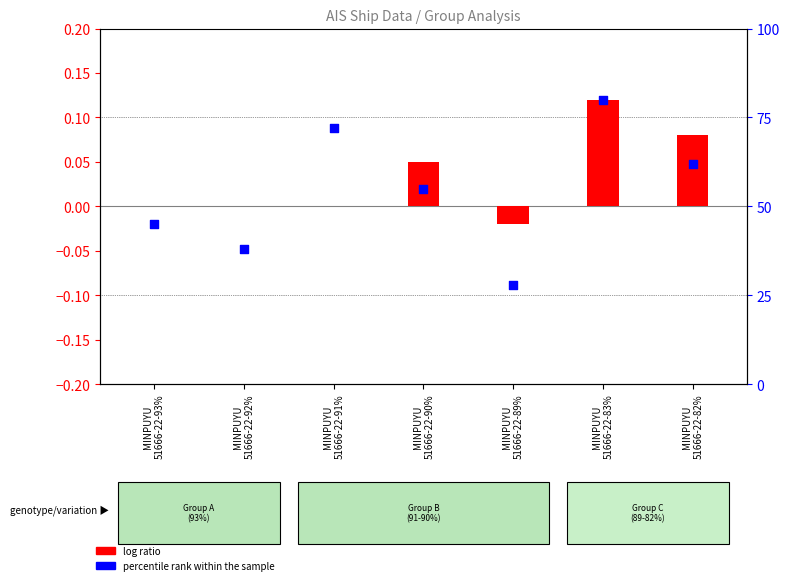

What is the change in value from MINPUYU
51666-22-92% to MINPUYU
51666-22-90%?

+17